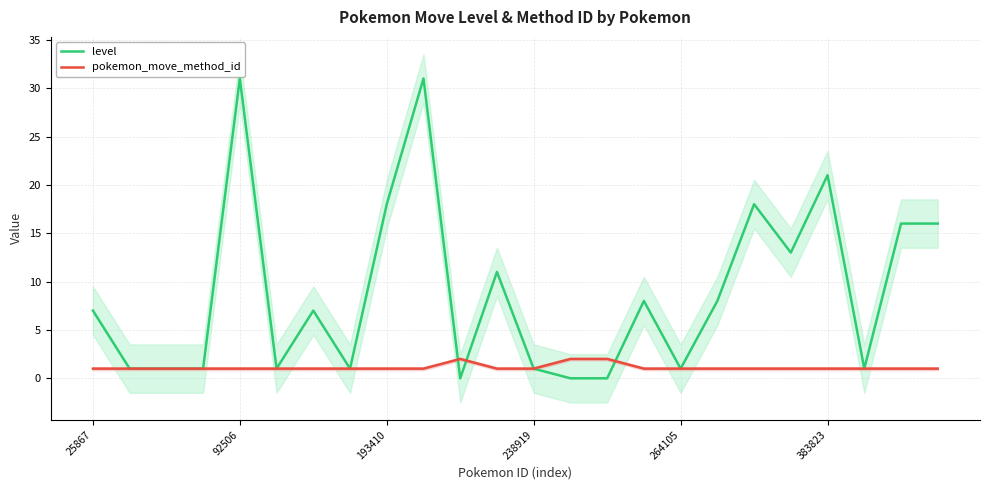

What is the maximum value for level?

31